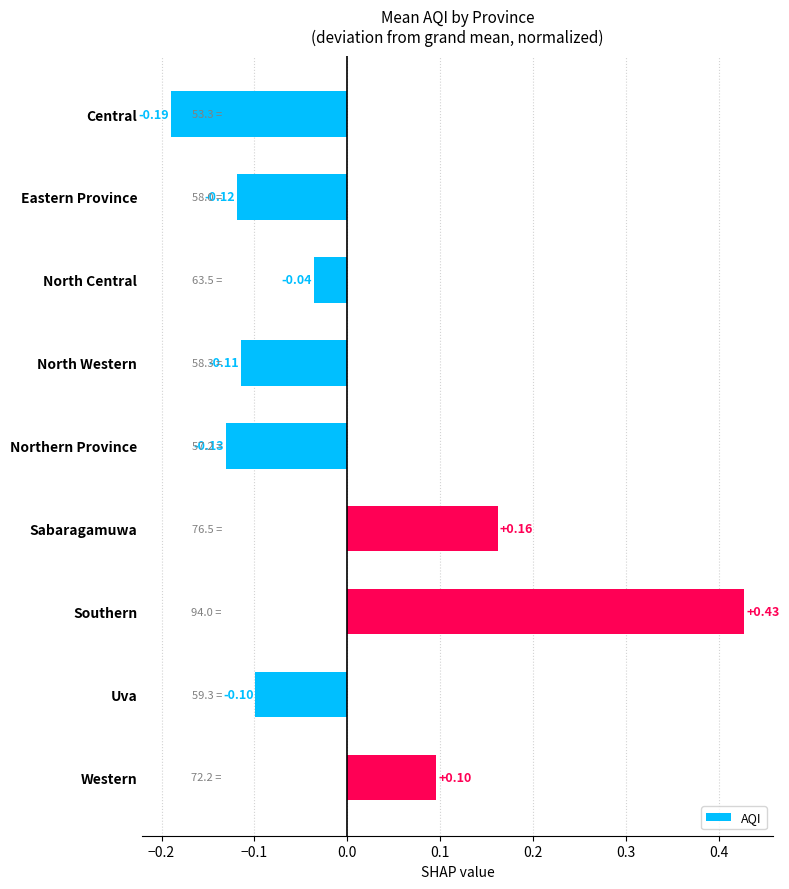

What is the difference between the maximum and minimum values?

0.6